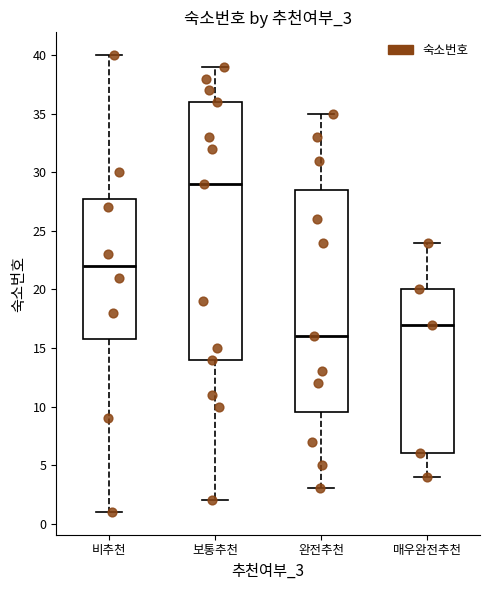

Reading left to right, transcribe this box plot: for each box, give where its median line is, the range the box spans, and where its two whiskers end, as read against the y-axis. The values are not printed on the chart, so give them approximately, as read against the axis.

비추천: median 22.0, box 16.0 to 28.0, whiskers 1.0 to 40.0
보통추천: median 29.0, box 14.0 to 36.0, whiskers 2.0 to 39.0
완전추천: median 16.0, box 9.5 to 28.5, whiskers 3.0 to 35.0
매우완전추천: median 17.0, box 6.0 to 20.0, whiskers 4.0 to 24.0